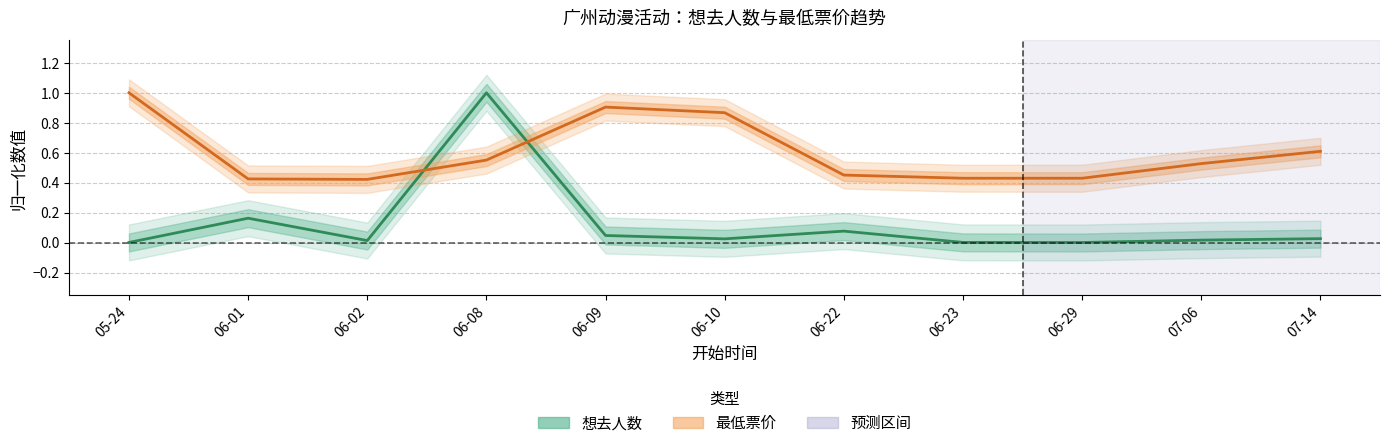

At how many categories does at least one series exceed 0?

11